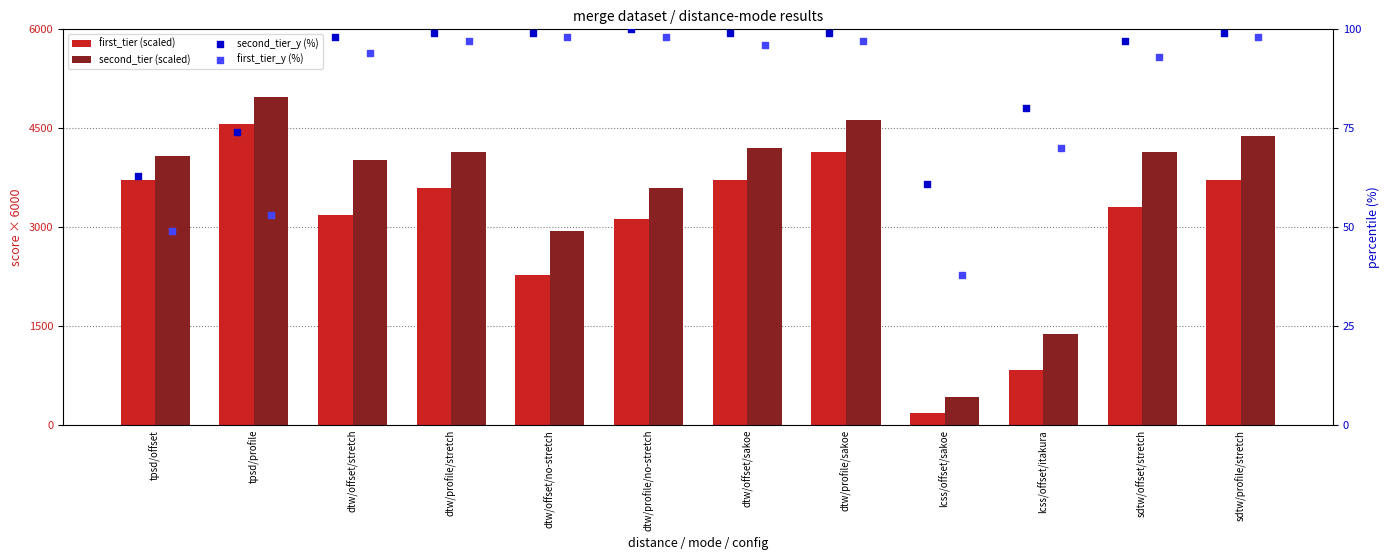

At which category is the sum across all series the highest?

tpsd/profile